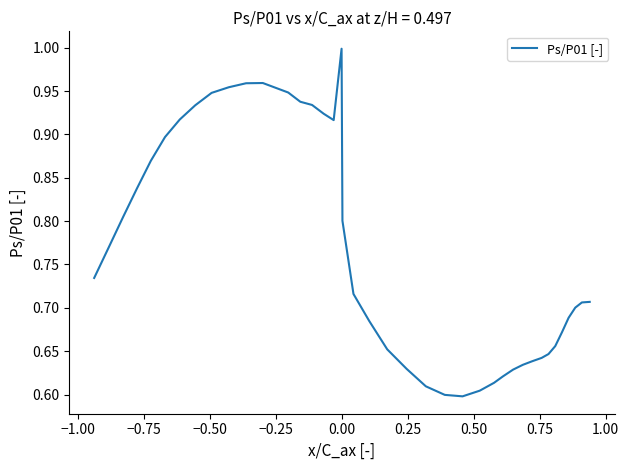

What is the difference between the maximum and minimum values?

0.4